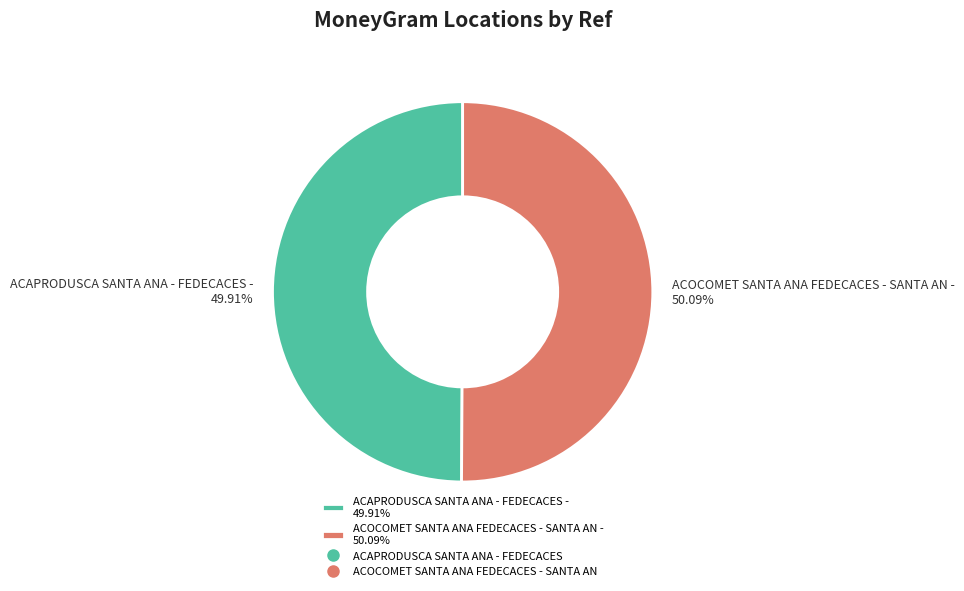

Count the number of slices in the pie.

2